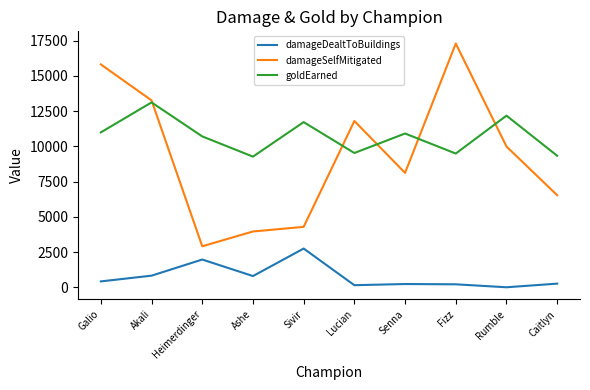

What is the maximum value shown in the chart?

17286